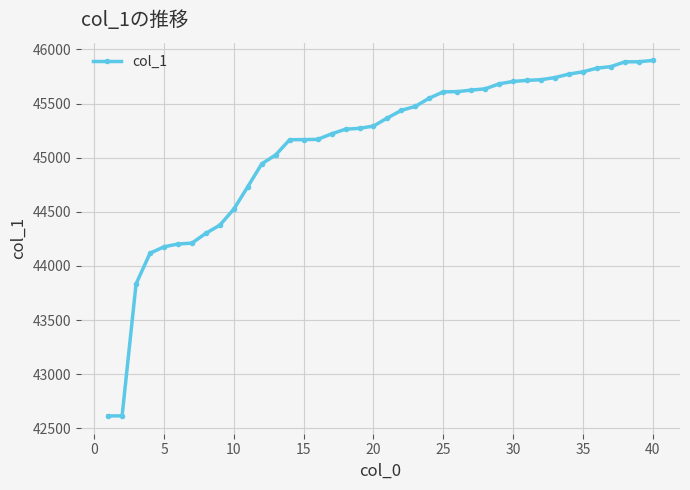

What is the maximum value shown in the chart?

45898